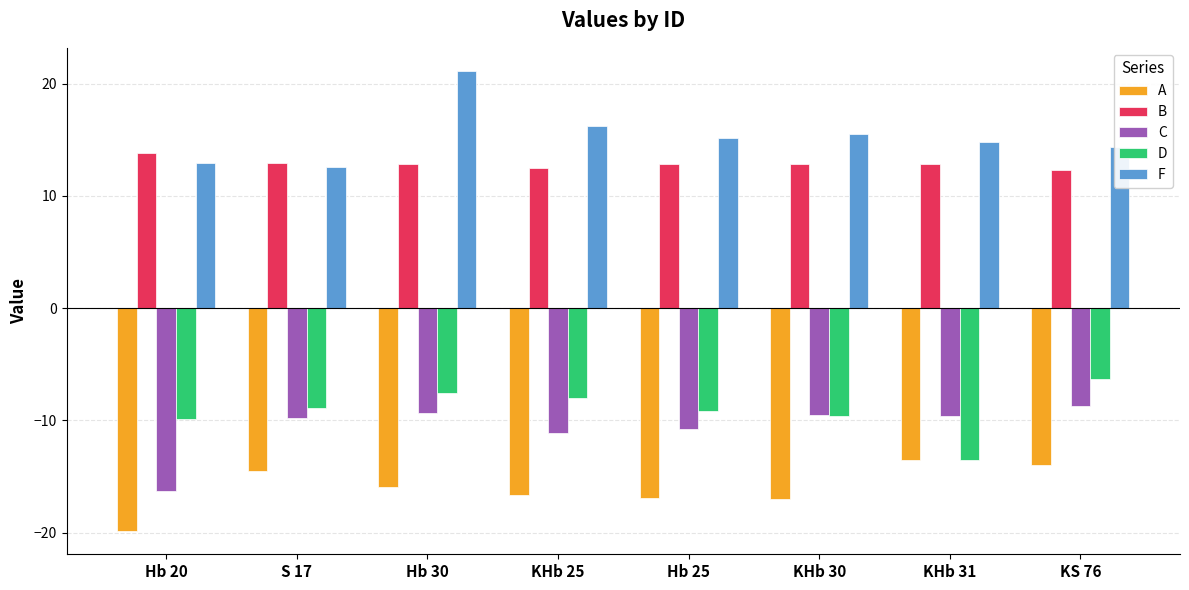

Does the chart contain stacked bars?

No